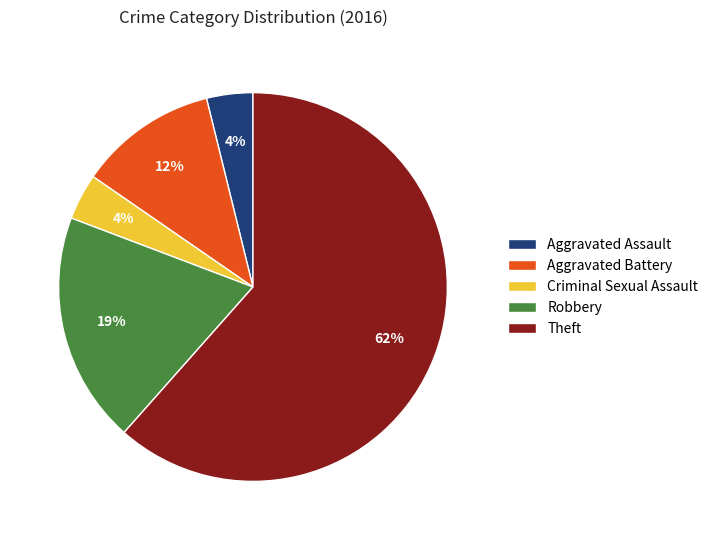

To the nearest percent, what is the average slice percentage?

20%